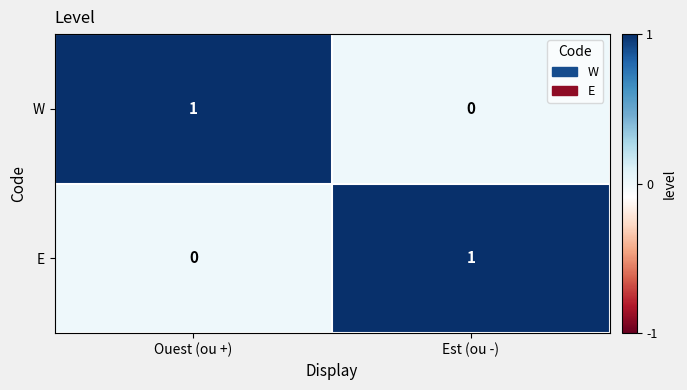

Is it true that E equals 1 at Est (ou -)?

True